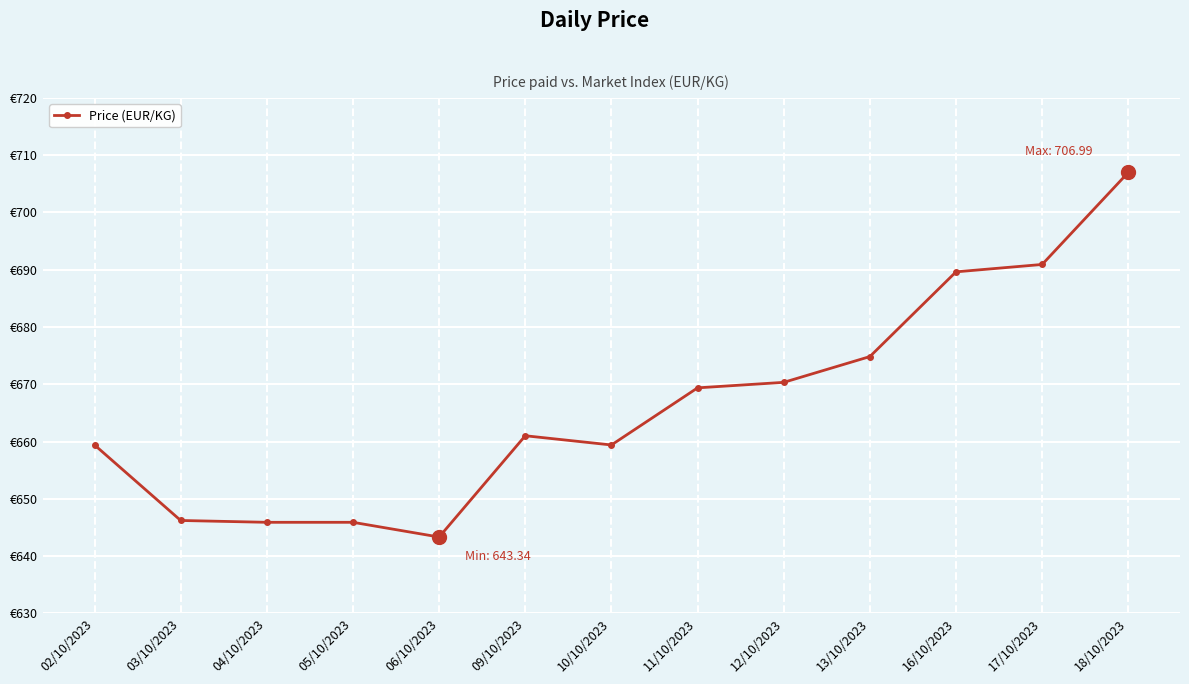

Is this an area chart (filled region under the line)?

No